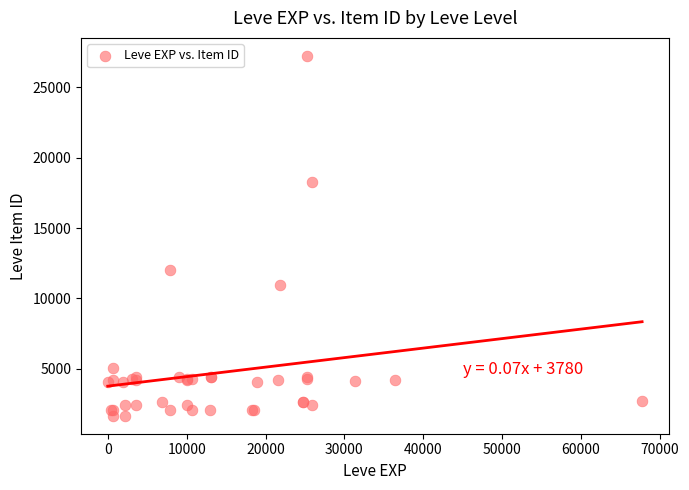

What Y value in the scatter plot is closest to 14448?

12018